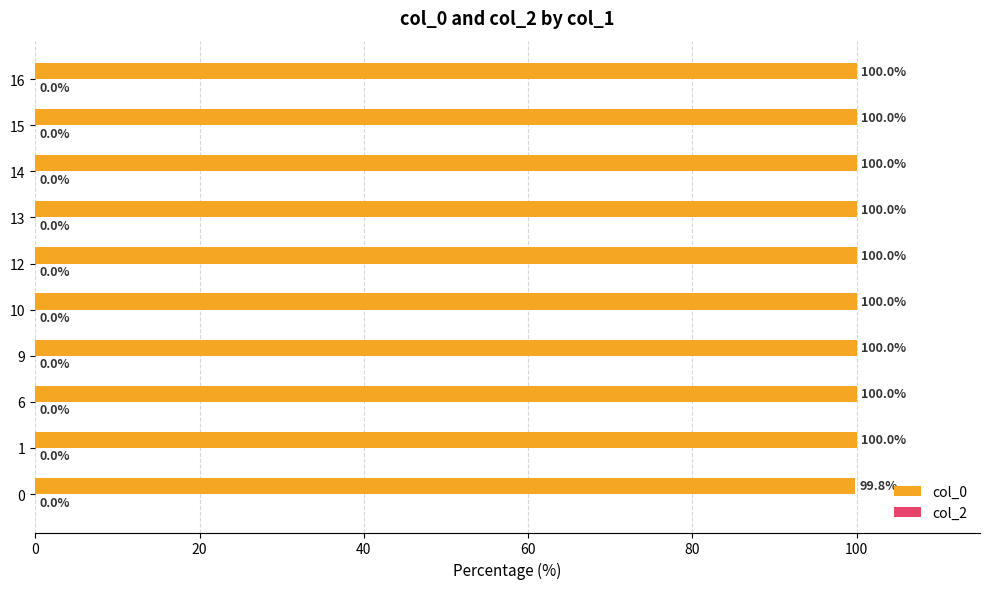

What is the maximum value shown in the chart?

100.0